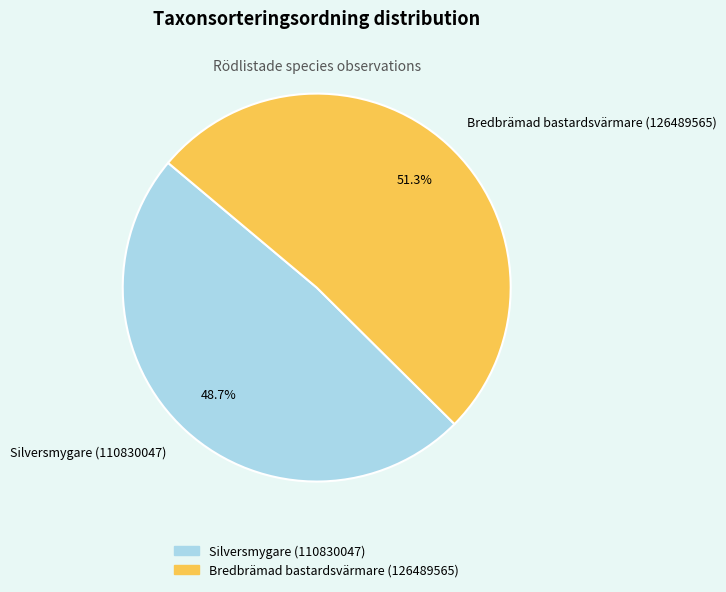

Approximately how many times larger is the value at Silversmygare (110830047) compared to Bredbrämad bastardsvärmare (126489565)?

0.9